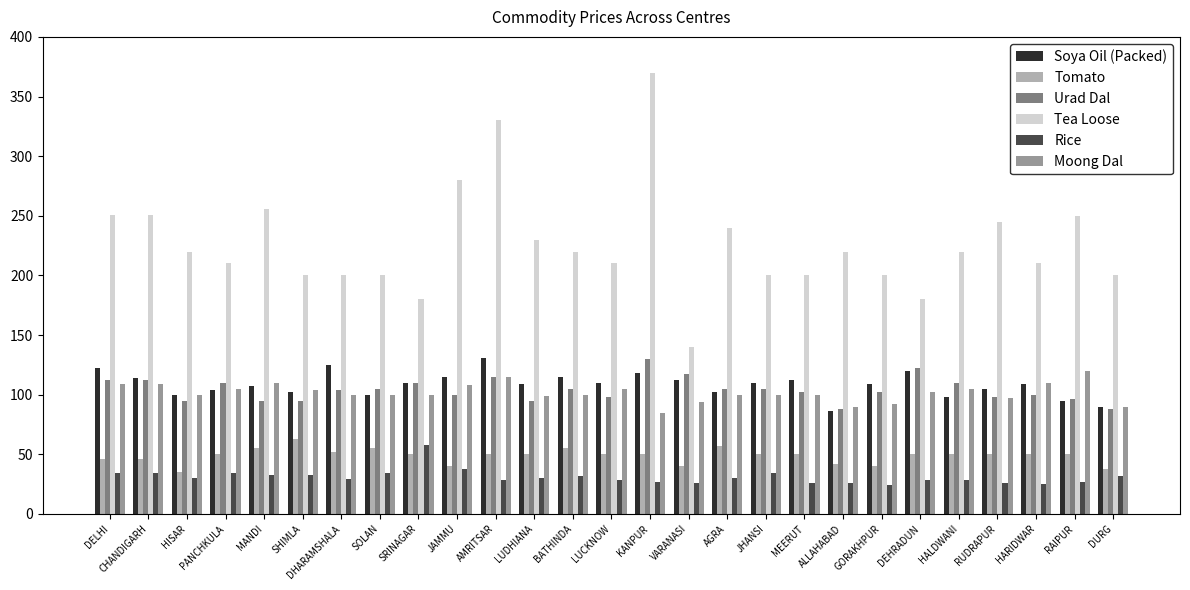

True or false: Urad Dal has a value of 42 at JAMMU.

False